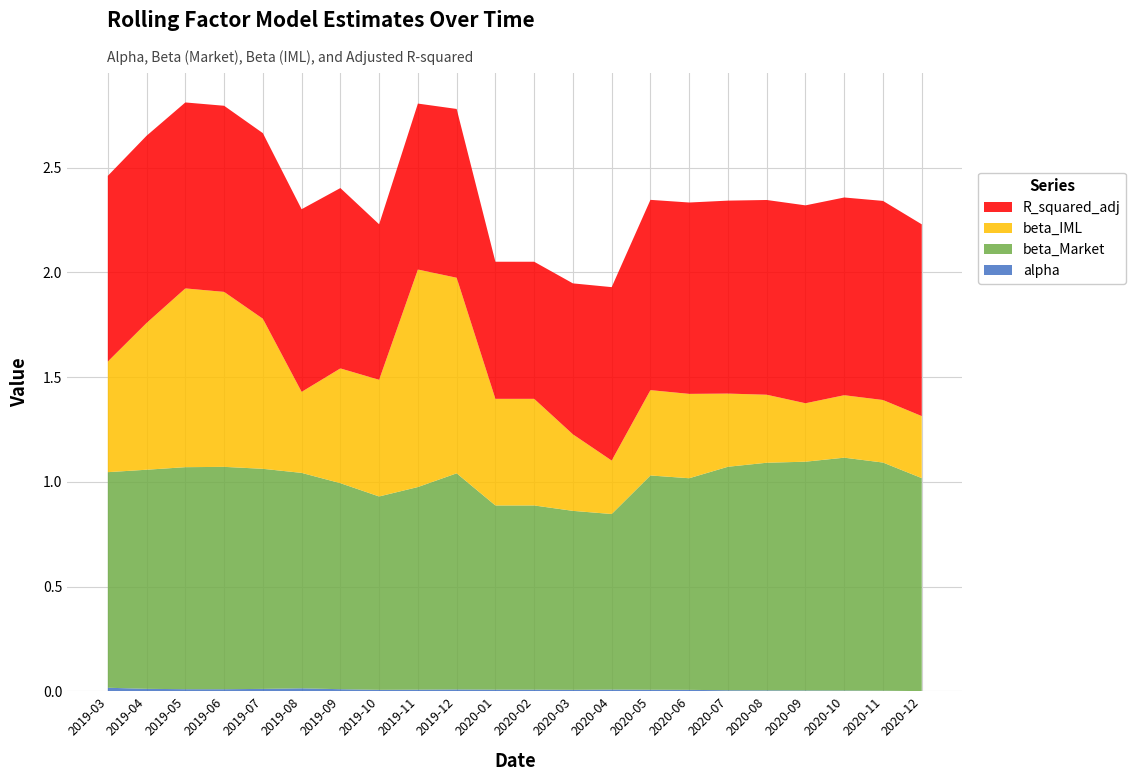

Reading right to left, what are all the values shown in this chart?

alpha: 0.0	0.0	0.0	0.0	0.0	0.0	0.0	0.0	0.0	0.0	0.0	0.0	0.0	0.0	0.0	0.0	0.0	0.0	0.0	0.0	0.0	0.0
beta_Market: 1.0	1.1	1.1	1.1	1.1	1.1	1.0	1.0	0.8	0.9	0.9	0.9	1.0	1.0	0.9	1.0	1.0	1.1	1.1	1.1	1.0	1.0
beta_IML: 0.3	0.3	0.3	0.3	0.3	0.3	0.4	0.4	0.3	0.4	0.5	0.5	0.9	1.0	0.6	0.5	0.4	0.7	0.8	0.9	0.7	0.5
R_squared_adj: 0.9	1.0	0.9	0.9	0.9	0.9	0.9	0.9	0.8	0.7	0.7	0.7	0.8	0.8	0.7	0.9	0.9	0.9	0.9	0.9	0.9	0.9